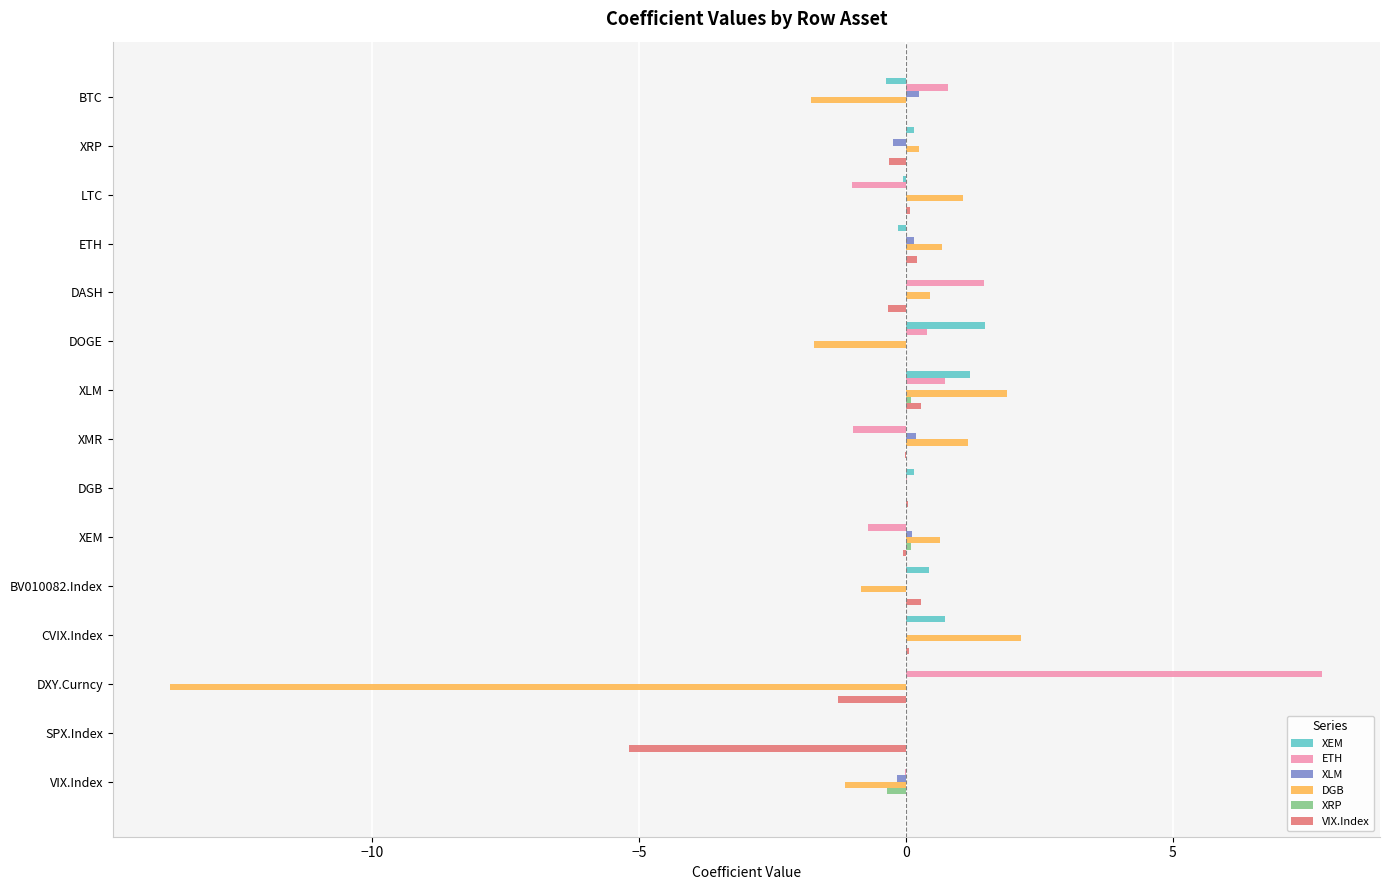

What is the total value across all series at DXY.Curncy?

-7.2